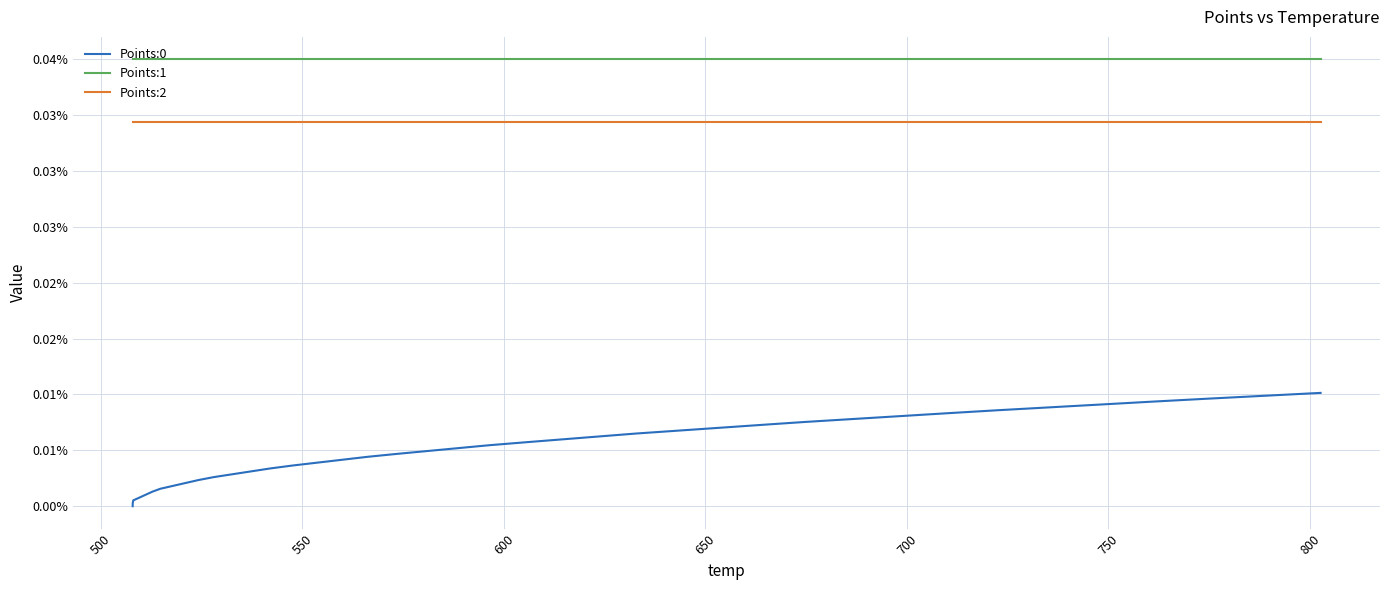

Which series has the largest range (max minus min)?

Points:0